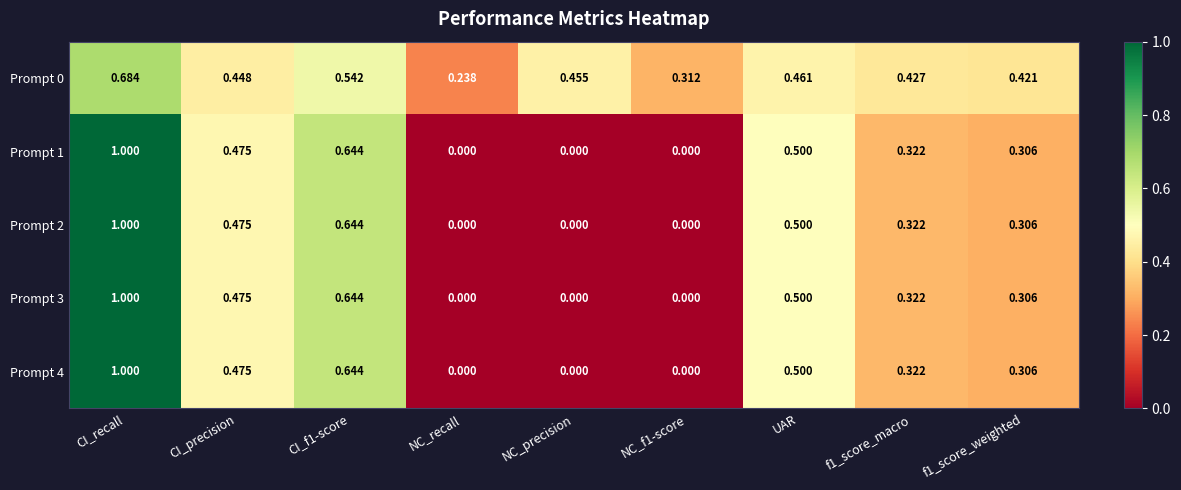

Where is Prompt 0 nearest to the value 0?

NC_recall